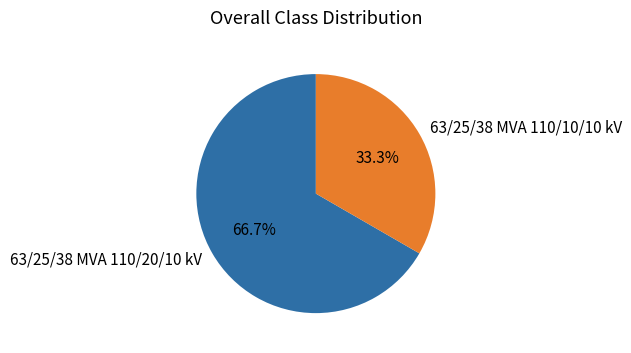

Combined, what portion of the pie is 63/25/38 MVA 110/10/10 kV and 63/25/38 MVA 110/20/10 kV?

100.0%